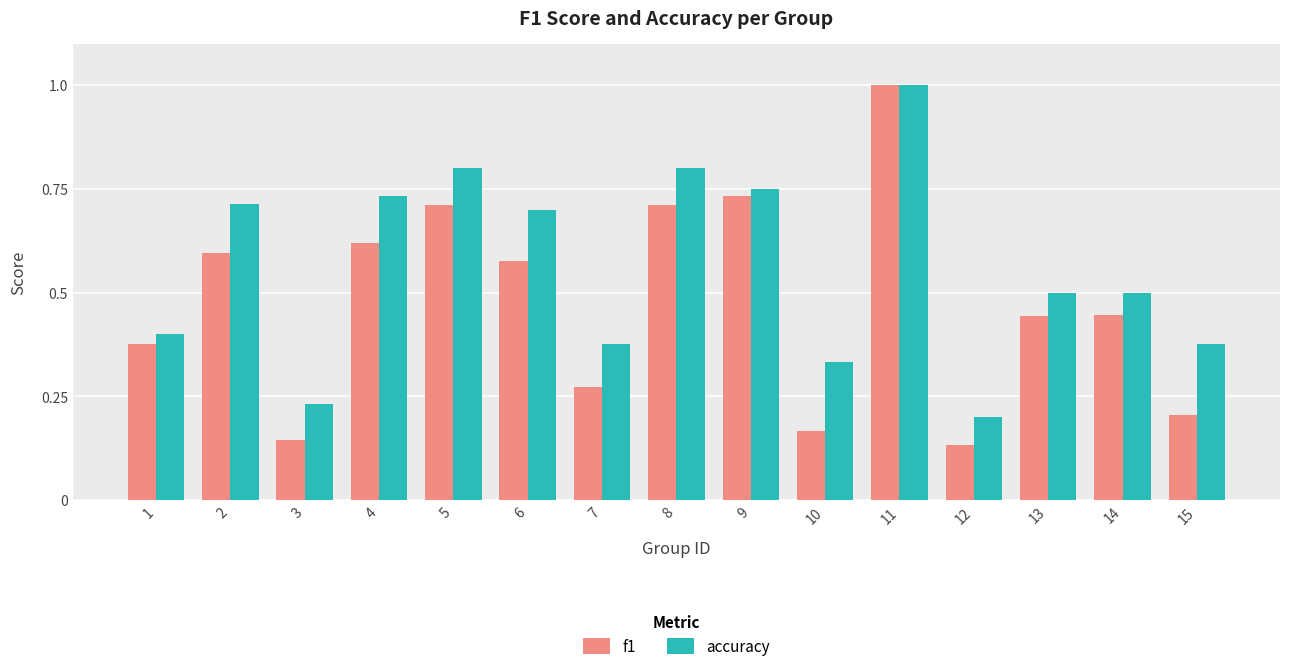

Which series has the largest range (max minus min)?

f1